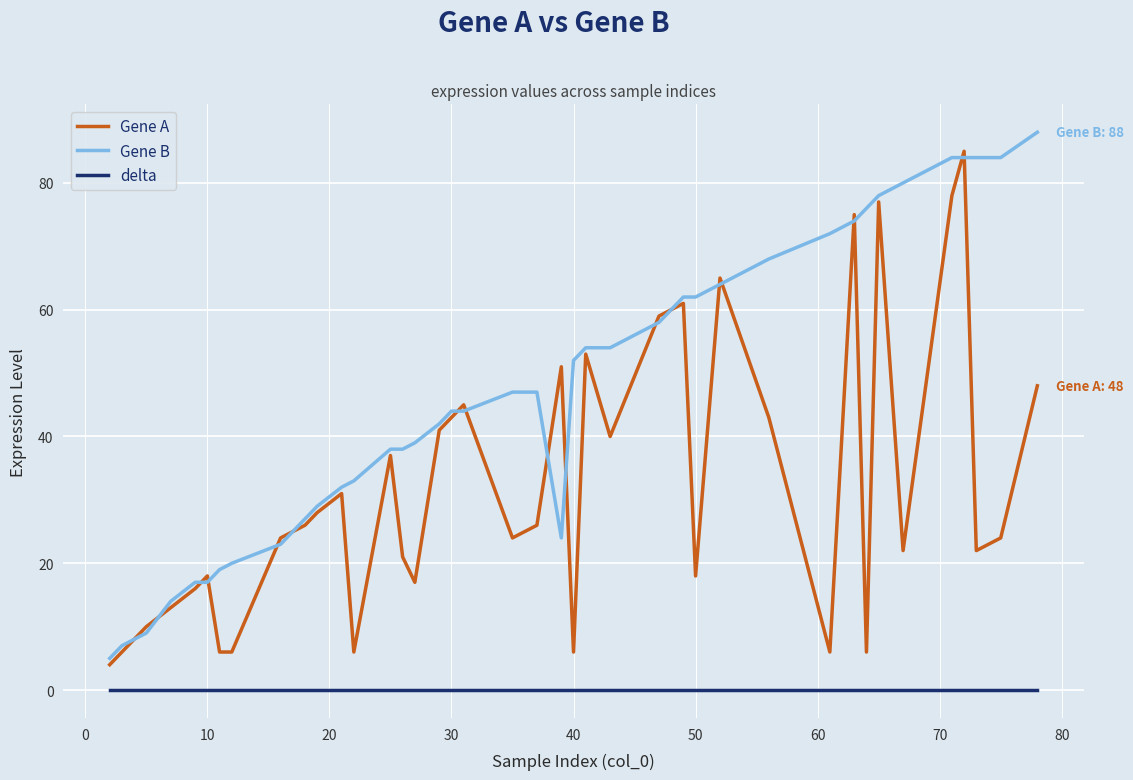

Which series has the largest total across all categories?

Gene B